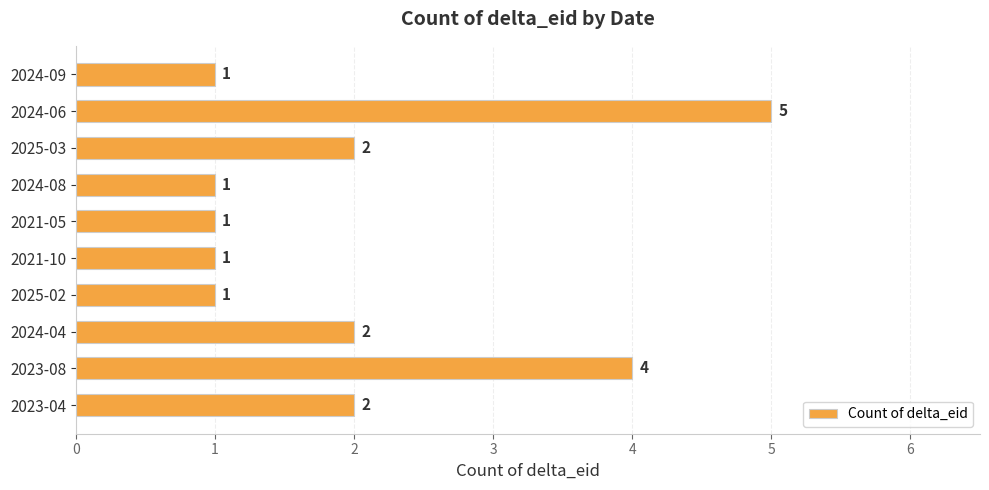

Is it true that the value at 2025-02 is 1?

True